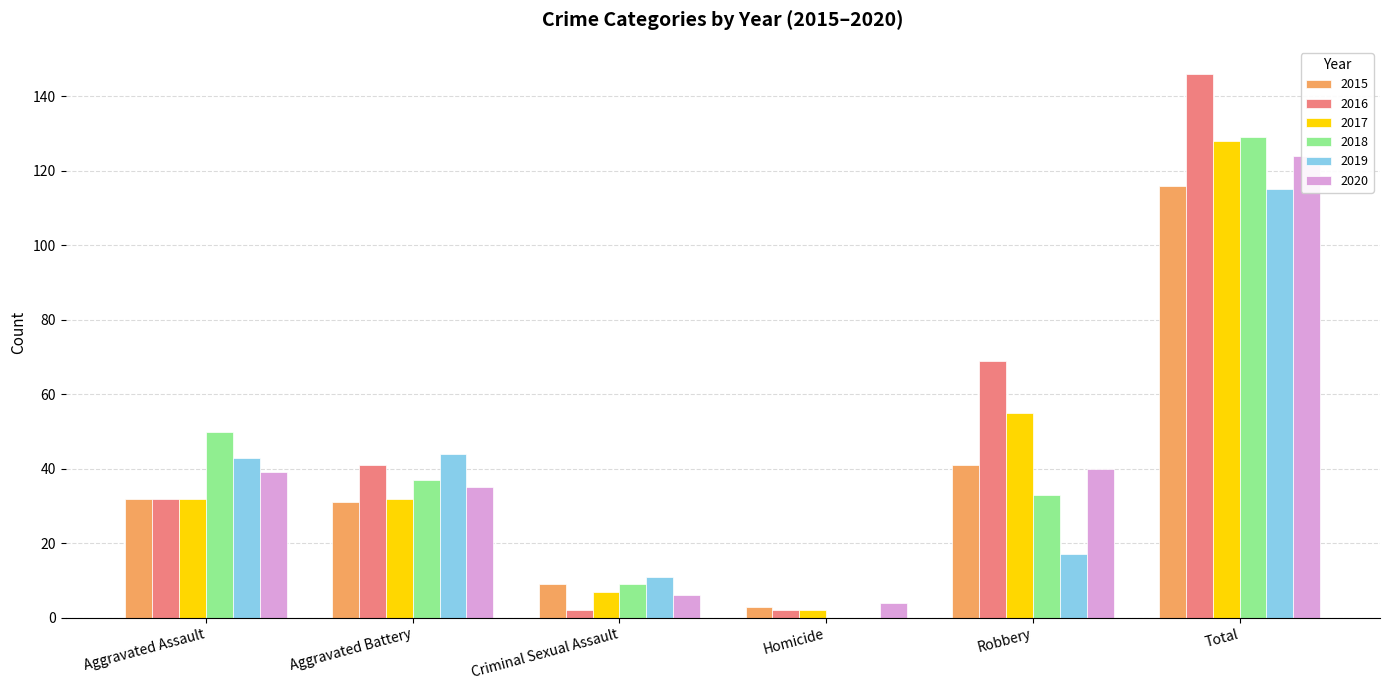

What position from the right is Aggravated Battery?

5